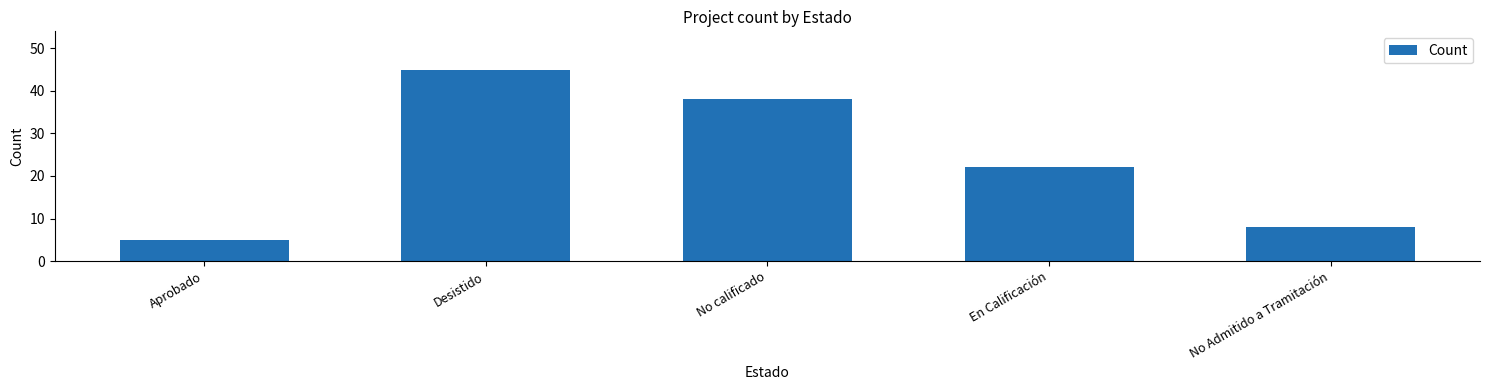

What is the ratio of the value at En Calificación to the value at Desistido?

0.5